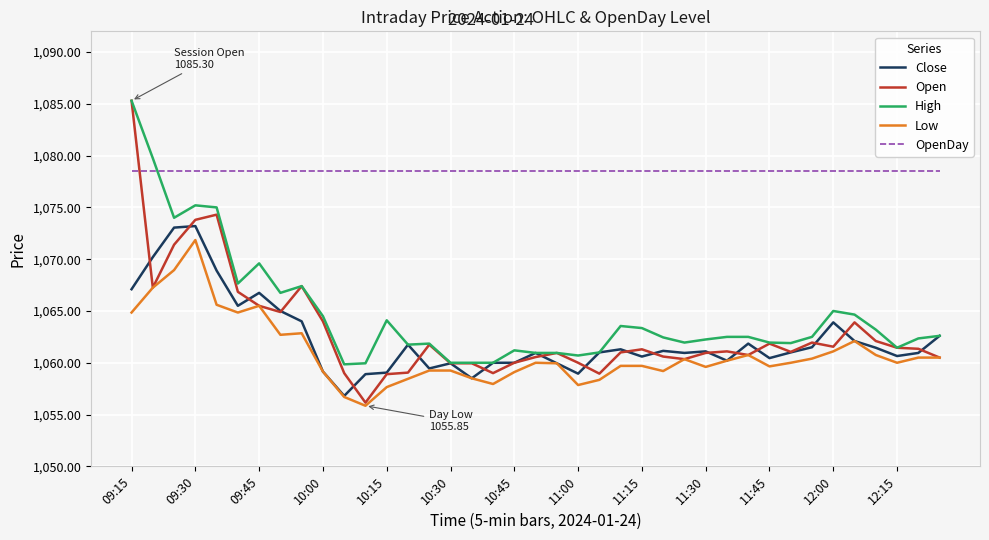

True or false: OpenDay and Close cross at least once.

False